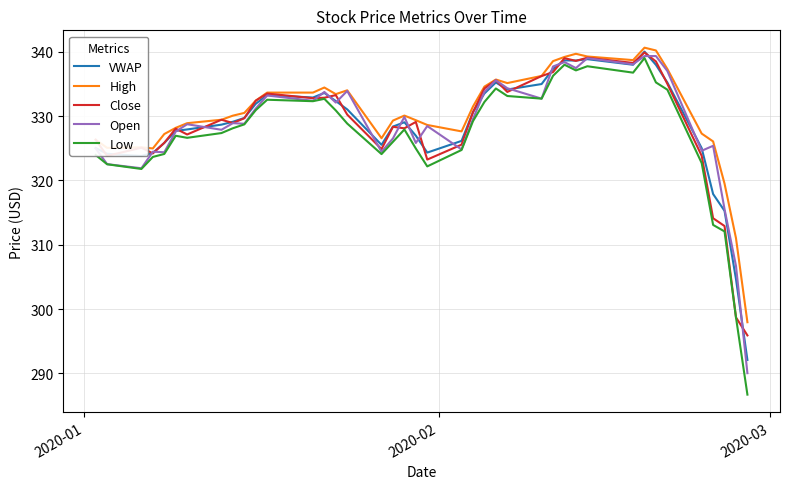

Which series has the largest range (max minus min)?

Low